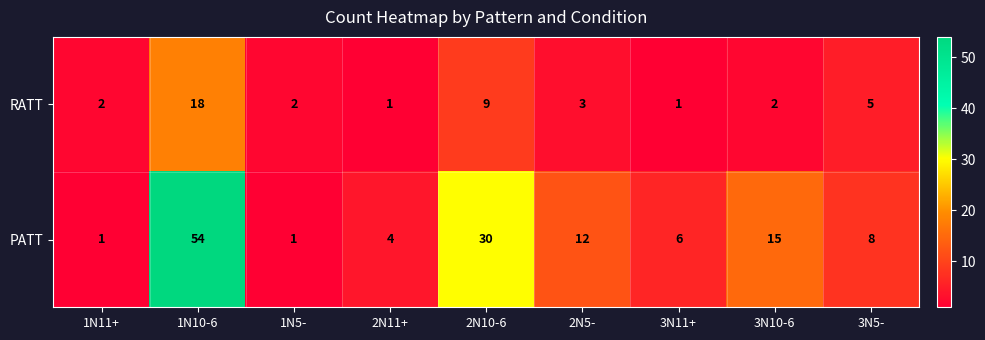

The PATT series shows 1 at 1N11+. True or false?

True